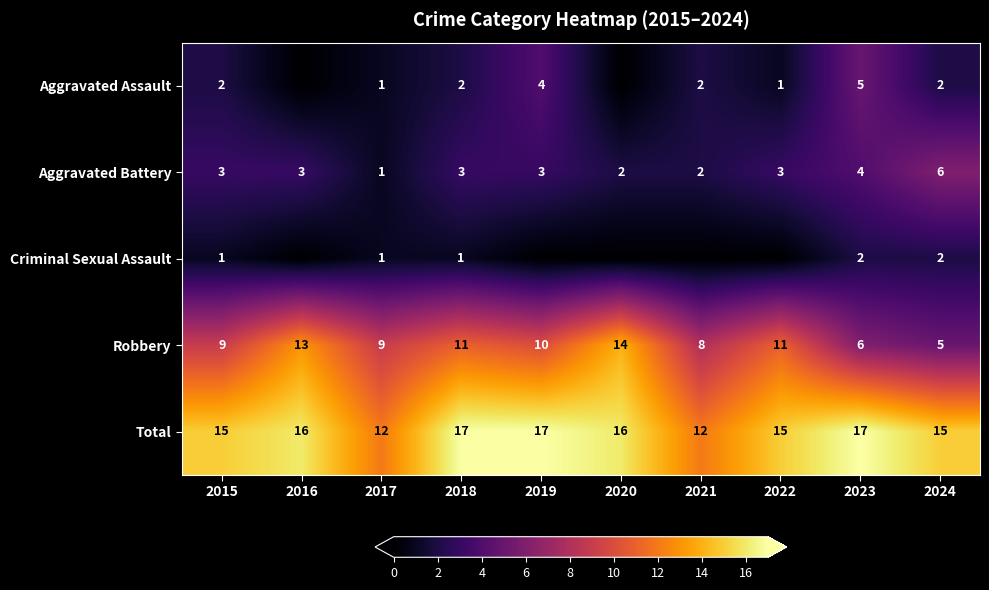

True or false: Robbery has a value of 8 at 2021.

True